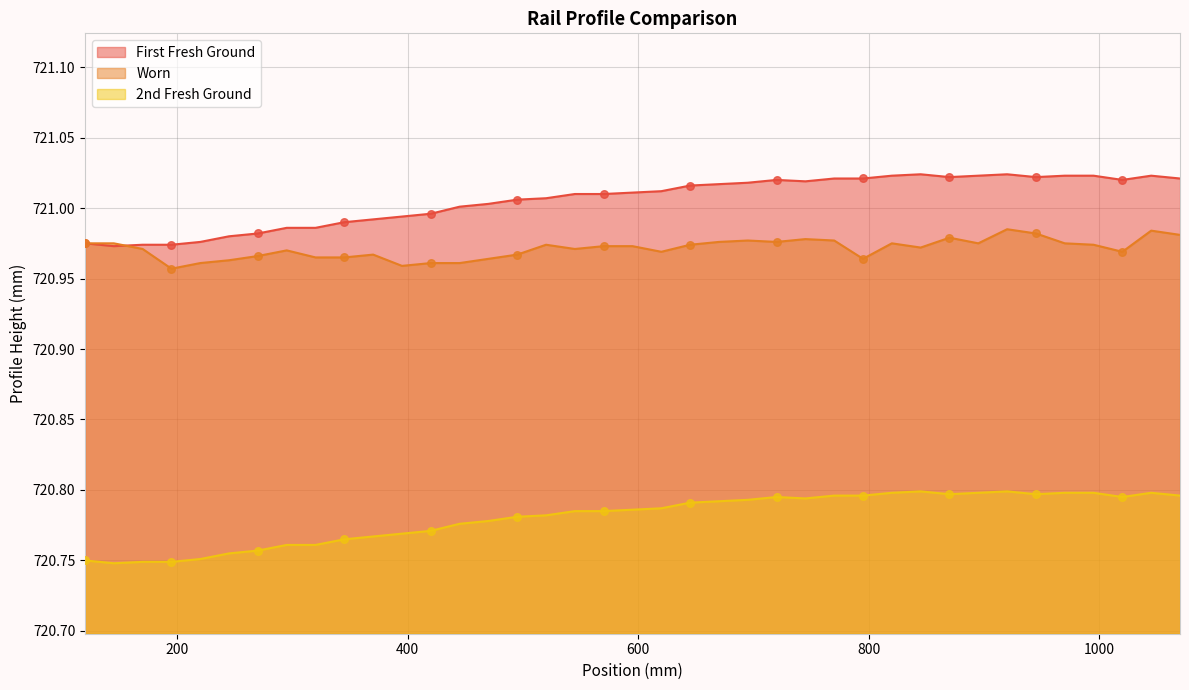

Which series reaches the maximum Y coordinate?

First Fresh Ground